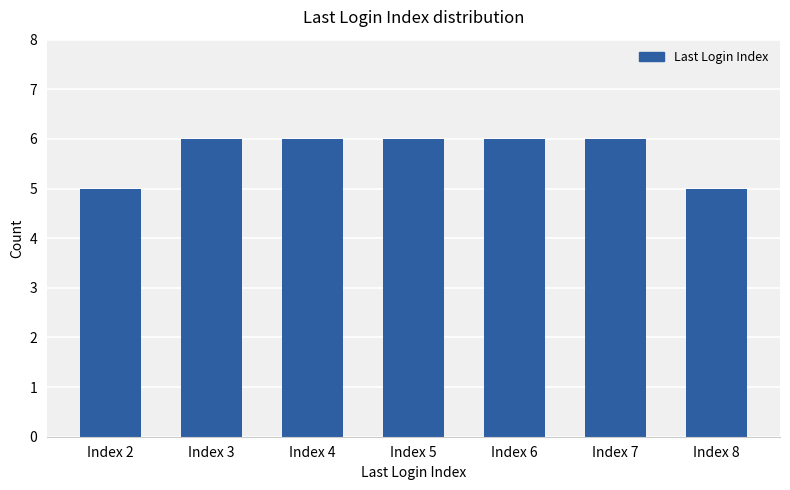

The value at Index 6 is 6. True or false?

True